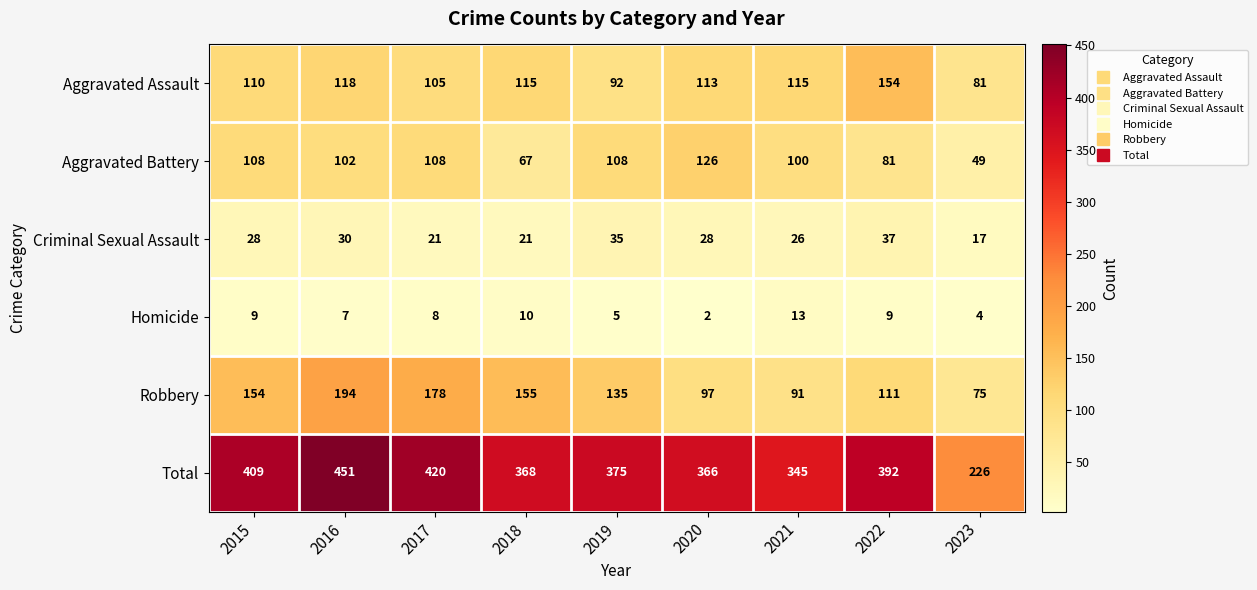

What is the maximum value for Criminal Sexual Assault?

37